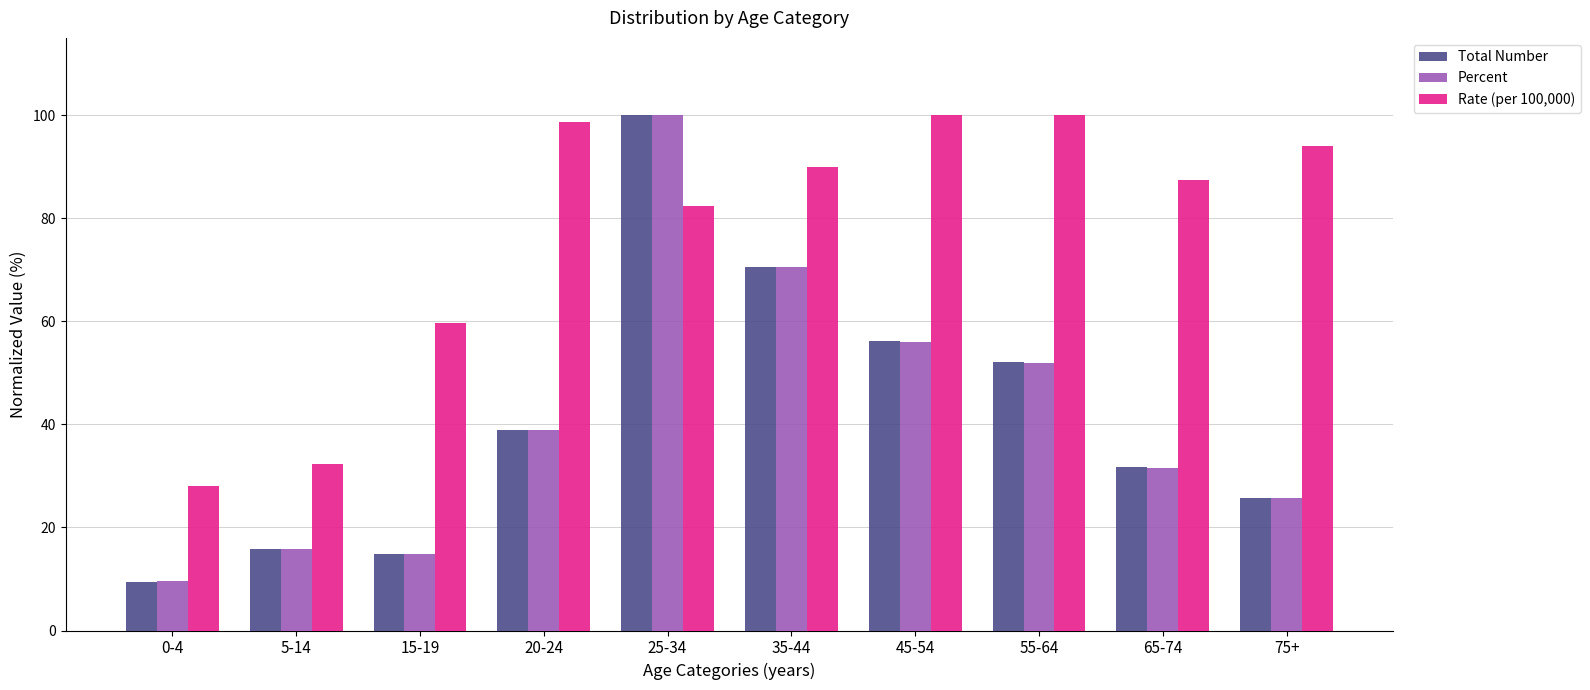

What is the maximum value for Rate (per 100,000)?

100.0